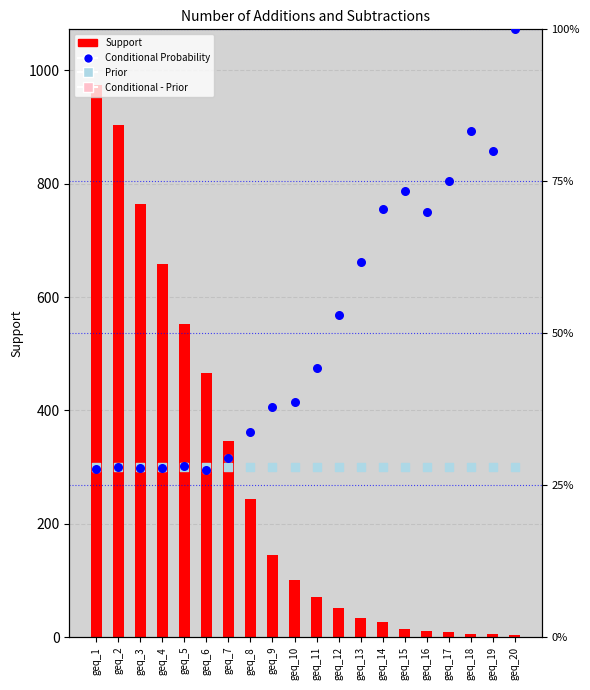

Is the value of Conditional - Prior (offset) at geq_13 greater than the value of Prior at geq_10?

Yes